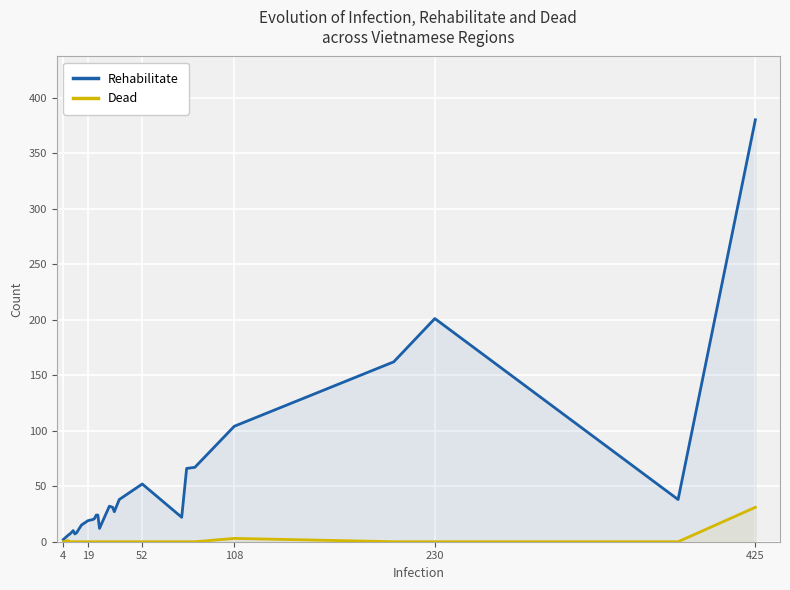

How many data points in Dead are above 0?

3